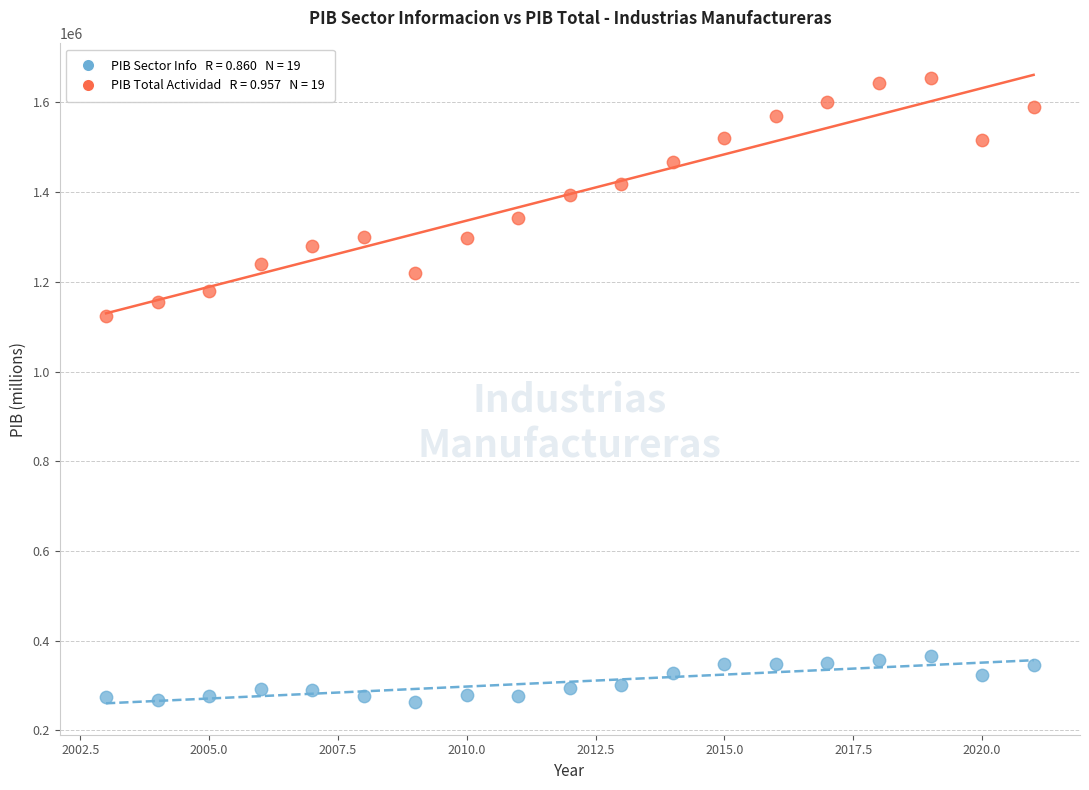

Across all data points, what is the range of Y values (max minus min)?

1389695.6